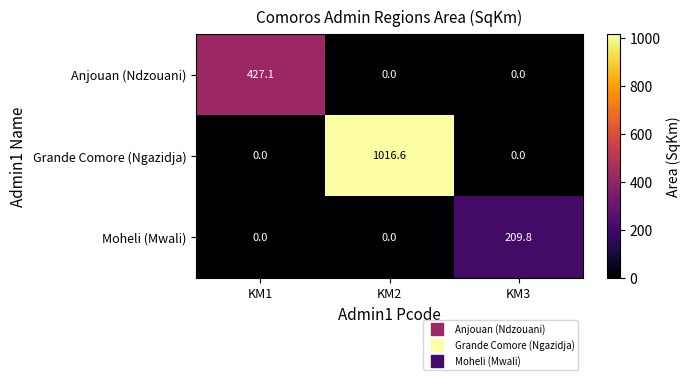

Rank the series by their average value, from lowest to highest.

Moheli (Mwali), Anjouan (Ndzouani), Grande Comore (Ngazidja)